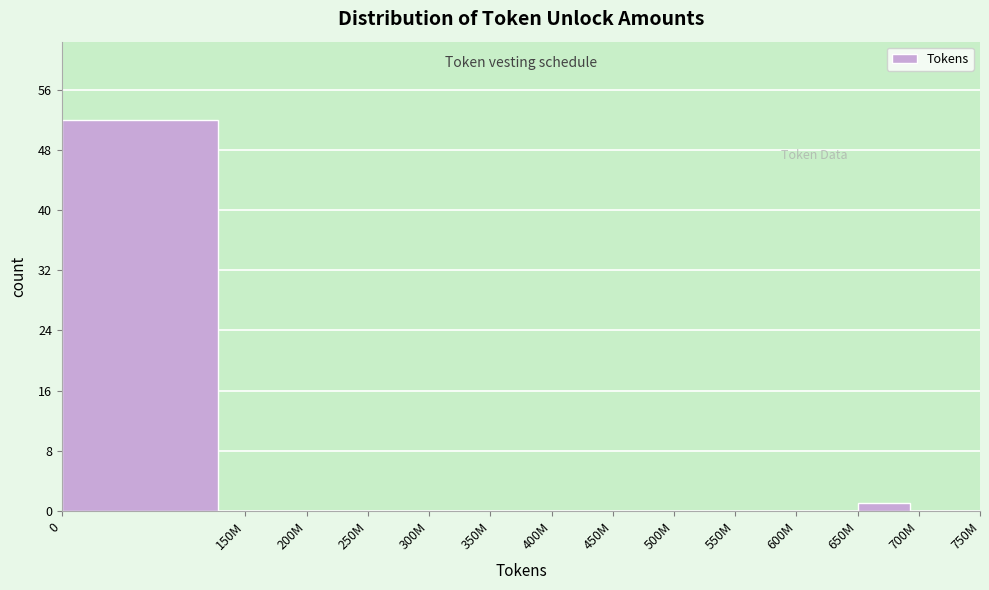

Reading left to right, what are all the values shown in this chart?

0=52	150M=0	200M=0	250M=0	300M=0	350M=0	400M=0	450M=0	500M=0	550M=0	600M=0	650M=1	700M=0